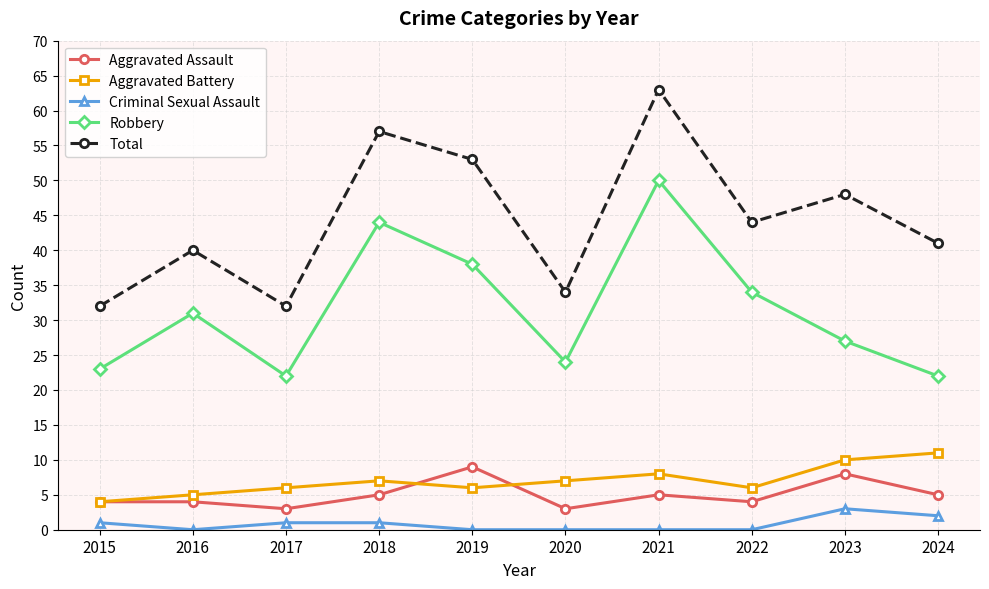

How many lines are shown in the chart?

5